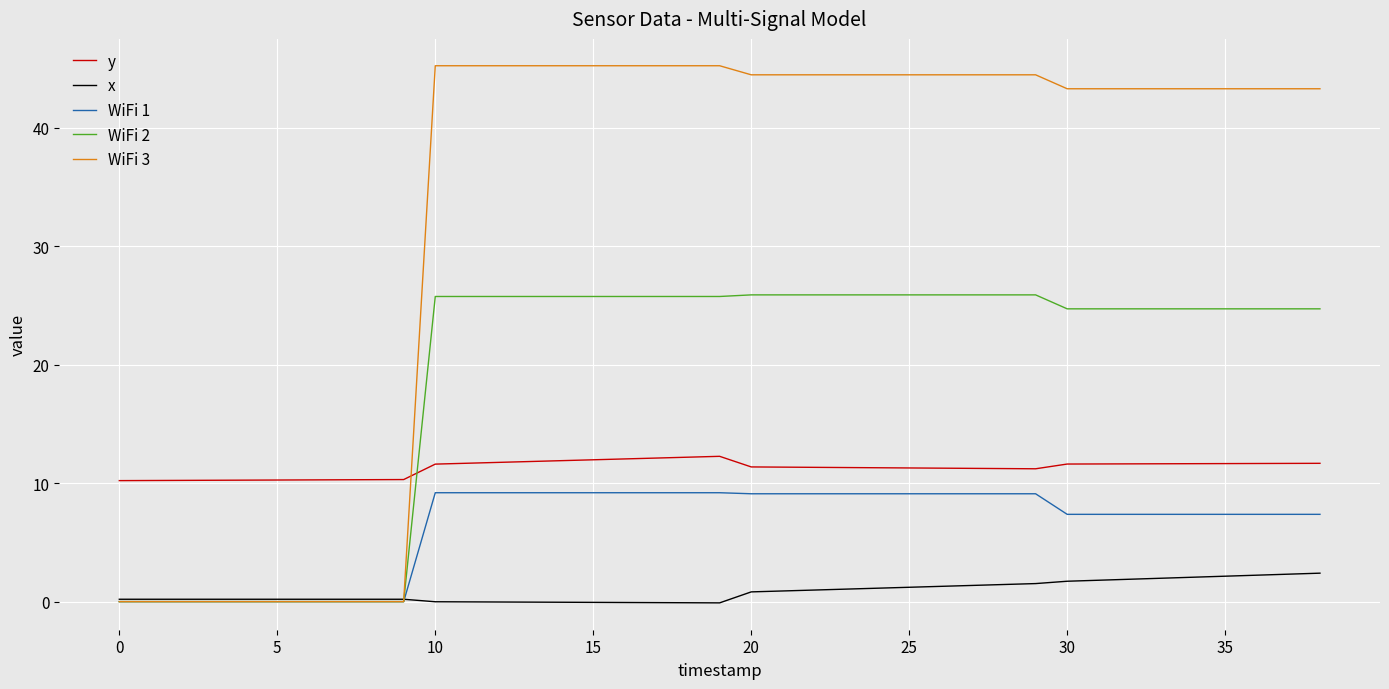

How many times do x and WiFi 1 cross each other?

1